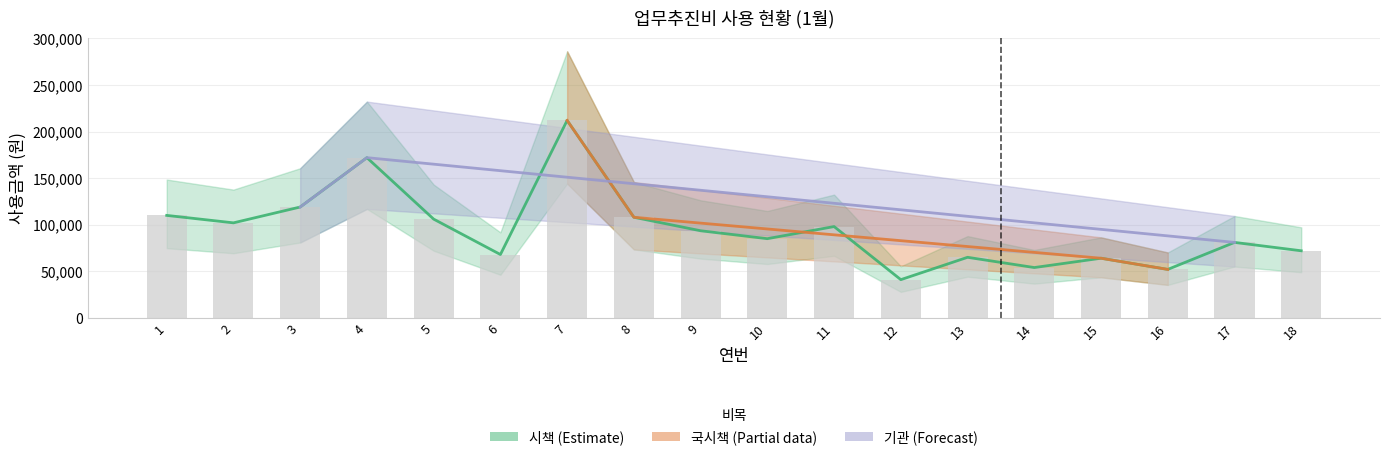

Which category has the highest value across all series?

7